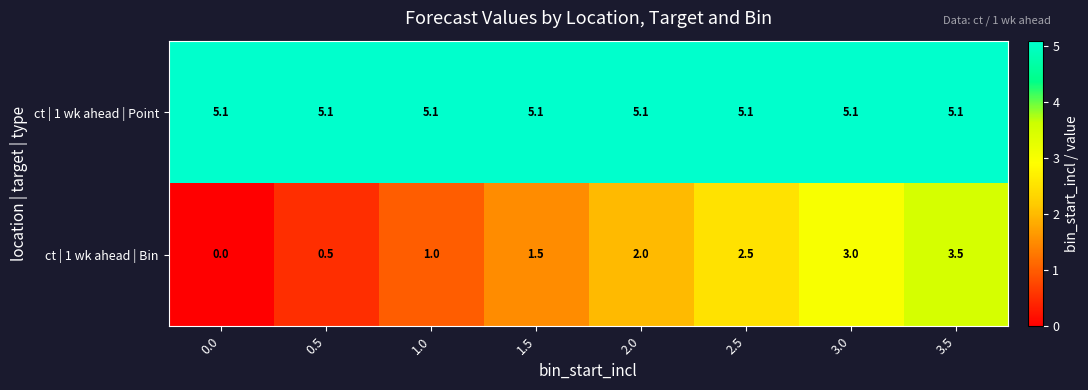

Is it true that ct | 1 wk ahead | Point equals 5.1 at 3.5?

True